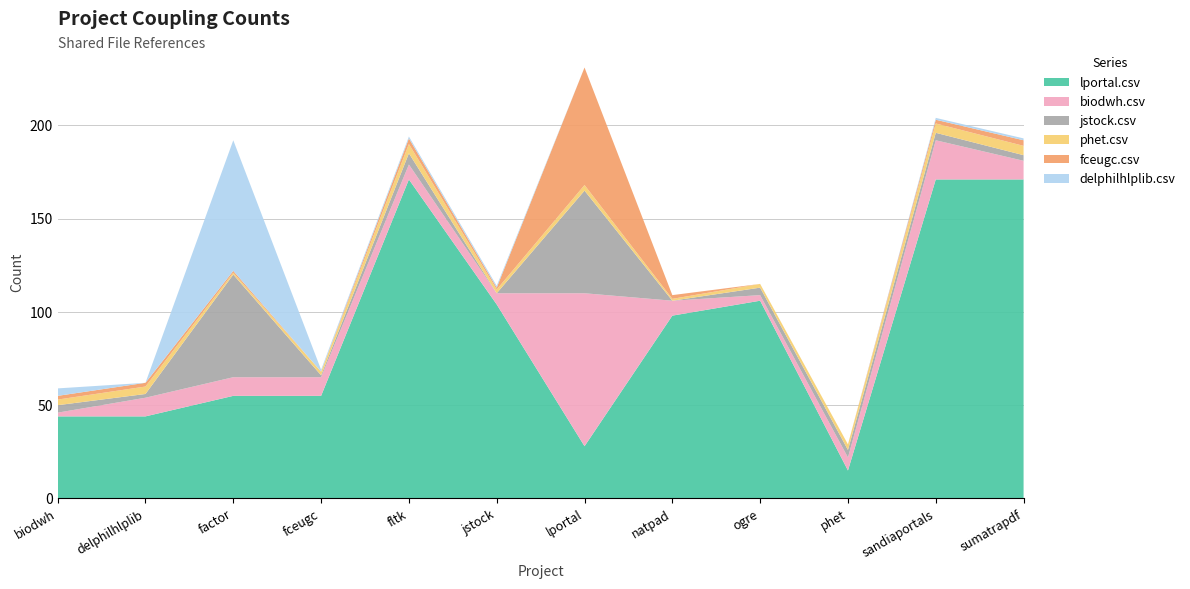

Reading left to right, transcribe all the data shown in this chart.

lportal.csv: 44	44	55	55	171	104	28	98	106	15	171	171
biodwh.csv: 2	10	10	10	8	6	82	8	3	7	21	10
jstock.csv: 4	2	55	1	6	0	55	0	4	4	4	3
phet.csv: 3	4	1	2	5	2	3	1	2	3	5	5
fceugc.csv: 2	2	1	0	3	1	63	2	0	0	2	3
delphilhlplib.csv: 4	0	70	1	1	1	0	0	0	0	1	1